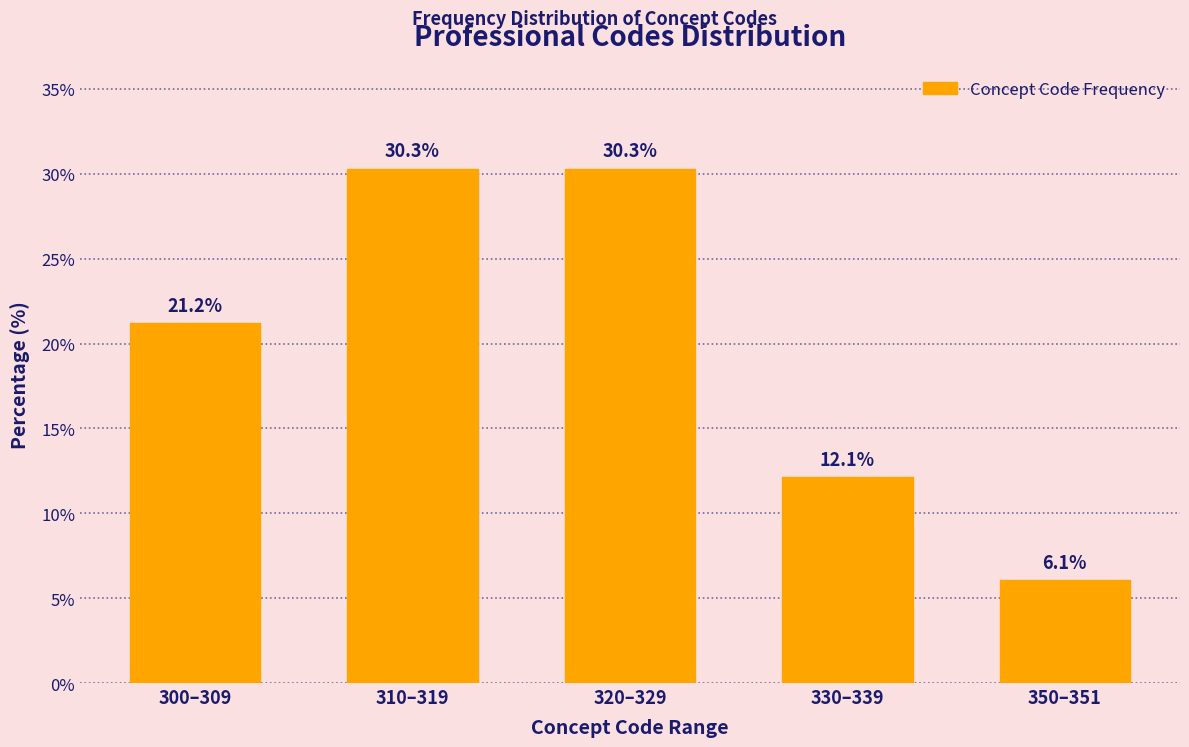

Reading left to right, list all the values displayed in this chart.

21.2	30.3	30.3	12.1	6.1